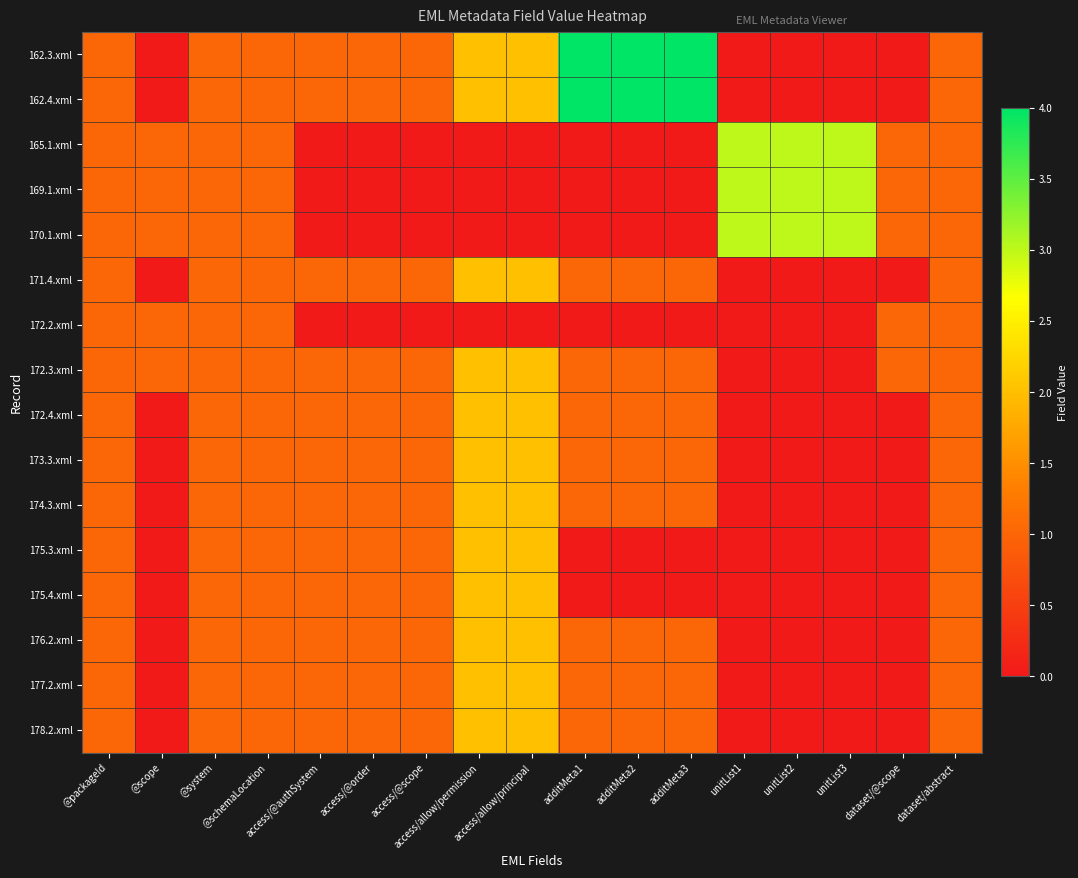

Reading left to right, what are all the values shown in this chart?

162.3.xml: @packageId=1	@scope=0	@system=1	@schemaLocation=1	access/@authSystem=1	access/@order=1	access/@scope=1	access/allow/permission=2	access/allow/principal=2	additMeta1=4	additMeta2=4	additMeta3=4	unitList1=0	unitList2=0	unitList3=0	dataset/@scope=0	dataset/abstract=1
162.4.xml: @packageId=1	@scope=0	@system=1	@schemaLocation=1	access/@authSystem=1	access/@order=1	access/@scope=1	access/allow/permission=2	access/allow/principal=2	additMeta1=4	additMeta2=4	additMeta3=4	unitList1=0	unitList2=0	unitList3=0	dataset/@scope=0	dataset/abstract=1
165.1.xml: @packageId=1	@scope=1	@system=1	@schemaLocation=1	access/@authSystem=0	access/@order=0	access/@scope=0	access/allow/permission=0	access/allow/principal=0	additMeta1=0	additMeta2=0	additMeta3=0	unitList1=3	unitList2=3	unitList3=3	dataset/@scope=1	dataset/abstract=1
169.1.xml: @packageId=1	@scope=1	@system=1	@schemaLocation=1	access/@authSystem=0	access/@order=0	access/@scope=0	access/allow/permission=0	access/allow/principal=0	additMeta1=0	additMeta2=0	additMeta3=0	unitList1=3	unitList2=3	unitList3=3	dataset/@scope=1	dataset/abstract=1
170.1.xml: @packageId=1	@scope=1	@system=1	@schemaLocation=1	access/@authSystem=0	access/@order=0	access/@scope=0	access/allow/permission=0	access/allow/principal=0	additMeta1=0	additMeta2=0	additMeta3=0	unitList1=3	unitList2=3	unitList3=3	dataset/@scope=1	dataset/abstract=1
171.4.xml: @packageId=1	@scope=0	@system=1	@schemaLocation=1	access/@authSystem=1	access/@order=1	access/@scope=1	access/allow/permission=2	access/allow/principal=2	additMeta1=1	additMeta2=1	additMeta3=1	unitList1=0	unitList2=0	unitList3=0	dataset/@scope=0	dataset/abstract=1
172.2.xml: @packageId=1	@scope=1	@system=1	@schemaLocation=1	access/@authSystem=0	access/@order=0	access/@scope=0	access/allow/permission=0	access/allow/principal=0	additMeta1=0	additMeta2=0	additMeta3=0	unitList1=0	unitList2=0	unitList3=0	dataset/@scope=1	dataset/abstract=1
172.3.xml: @packageId=1	@scope=1	@system=1	@schemaLocation=1	access/@authSystem=1	access/@order=1	access/@scope=1	access/allow/permission=2	access/allow/principal=2	additMeta1=1	additMeta2=1	additMeta3=1	unitList1=0	unitList2=0	unitList3=0	dataset/@scope=1	dataset/abstract=1
172.4.xml: @packageId=1	@scope=0	@system=1	@schemaLocation=1	access/@authSystem=1	access/@order=1	access/@scope=1	access/allow/permission=2	access/allow/principal=2	additMeta1=1	additMeta2=1	additMeta3=1	unitList1=0	unitList2=0	unitList3=0	dataset/@scope=0	dataset/abstract=1
173.3.xml: @packageId=1	@scope=0	@system=1	@schemaLocation=1	access/@authSystem=1	access/@order=1	access/@scope=1	access/allow/permission=2	access/allow/principal=2	additMeta1=1	additMeta2=1	additMeta3=1	unitList1=0	unitList2=0	unitList3=0	dataset/@scope=0	dataset/abstract=1
174.3.xml: @packageId=1	@scope=0	@system=1	@schemaLocation=1	access/@authSystem=1	access/@order=1	access/@scope=1	access/allow/permission=2	access/allow/principal=2	additMeta1=1	additMeta2=1	additMeta3=1	unitList1=0	unitList2=0	unitList3=0	dataset/@scope=0	dataset/abstract=1
175.3.xml: @packageId=1	@scope=0	@system=1	@schemaLocation=1	access/@authSystem=1	access/@order=1	access/@scope=1	access/allow/permission=2	access/allow/principal=2	additMeta1=0	additMeta2=0	additMeta3=0	unitList1=0	unitList2=0	unitList3=0	dataset/@scope=0	dataset/abstract=1
175.4.xml: @packageId=1	@scope=0	@system=1	@schemaLocation=1	access/@authSystem=1	access/@order=1	access/@scope=1	access/allow/permission=2	access/allow/principal=2	additMeta1=0	additMeta2=0	additMeta3=0	unitList1=0	unitList2=0	unitList3=0	dataset/@scope=0	dataset/abstract=1
176.2.xml: @packageId=1	@scope=0	@system=1	@schemaLocation=1	access/@authSystem=1	access/@order=1	access/@scope=1	access/allow/permission=2	access/allow/principal=2	additMeta1=1	additMeta2=1	additMeta3=1	unitList1=0	unitList2=0	unitList3=0	dataset/@scope=0	dataset/abstract=1
177.2.xml: @packageId=1	@scope=0	@system=1	@schemaLocation=1	access/@authSystem=1	access/@order=1	access/@scope=1	access/allow/permission=2	access/allow/principal=2	additMeta1=1	additMeta2=1	additMeta3=1	unitList1=0	unitList2=0	unitList3=0	dataset/@scope=0	dataset/abstract=1
178.2.xml: @packageId=1	@scope=0	@system=1	@schemaLocation=1	access/@authSystem=1	access/@order=1	access/@scope=1	access/allow/permission=2	access/allow/principal=2	additMeta1=1	additMeta2=1	additMeta3=1	unitList1=0	unitList2=0	unitList3=0	dataset/@scope=0	dataset/abstract=1